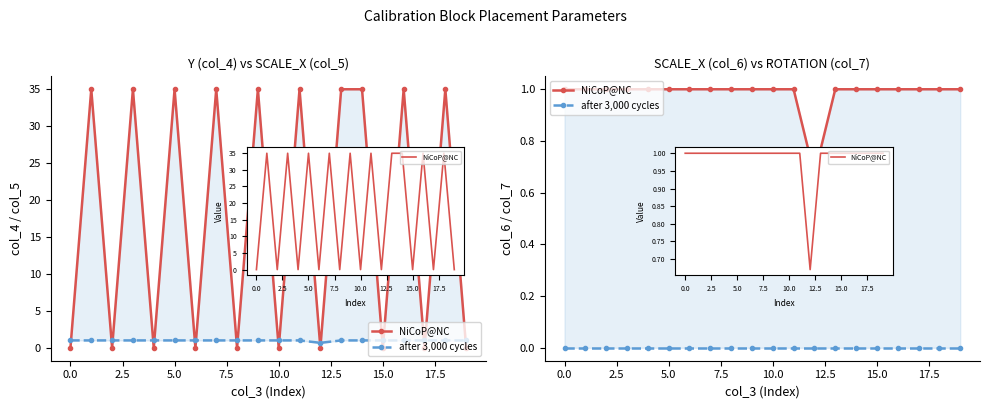

What is the label of the 1st point from the right?

19